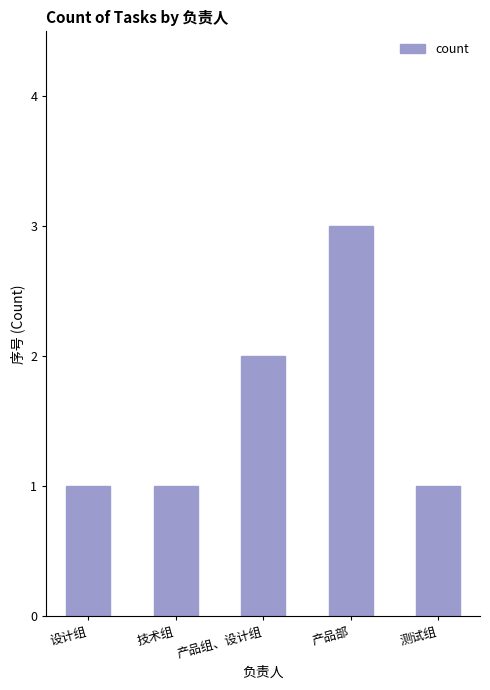

Which category has the highest value across all series?

产品部